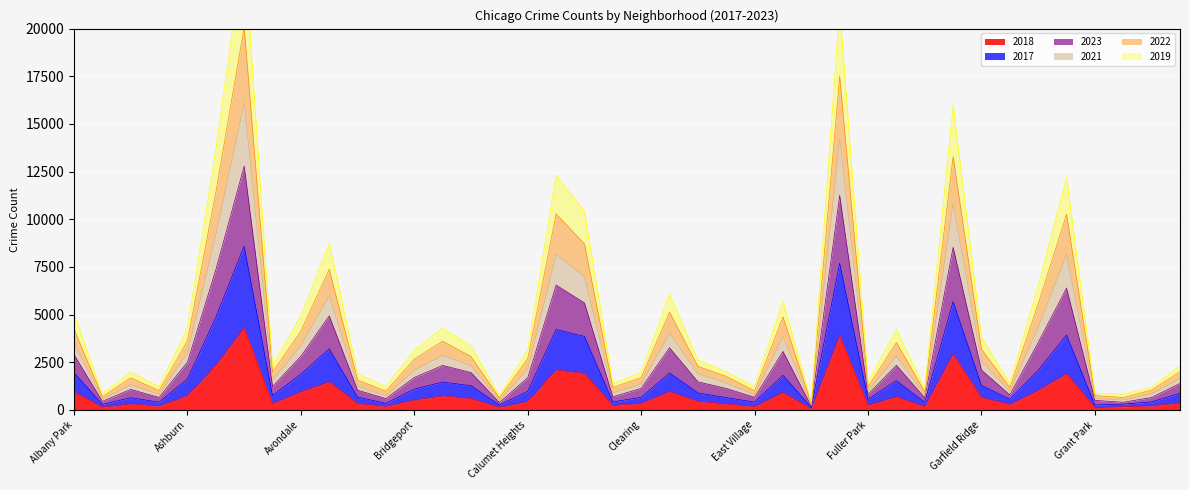

At Garfield Park, list the series in order from smallest to largest.

2018, 2017, 2019, 2022, 2023, 2021